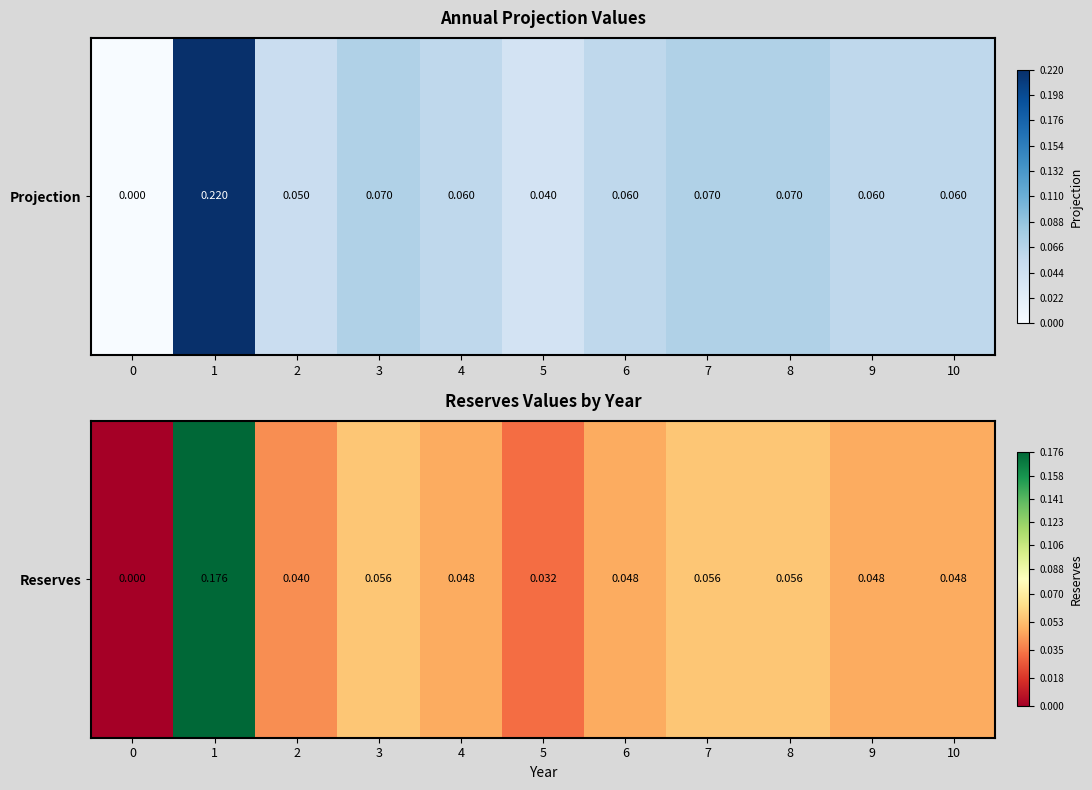

List the labels in order of value, largest first.

1, 3, 7, 8, 4, 6, 9, 10, 2, 5, 0